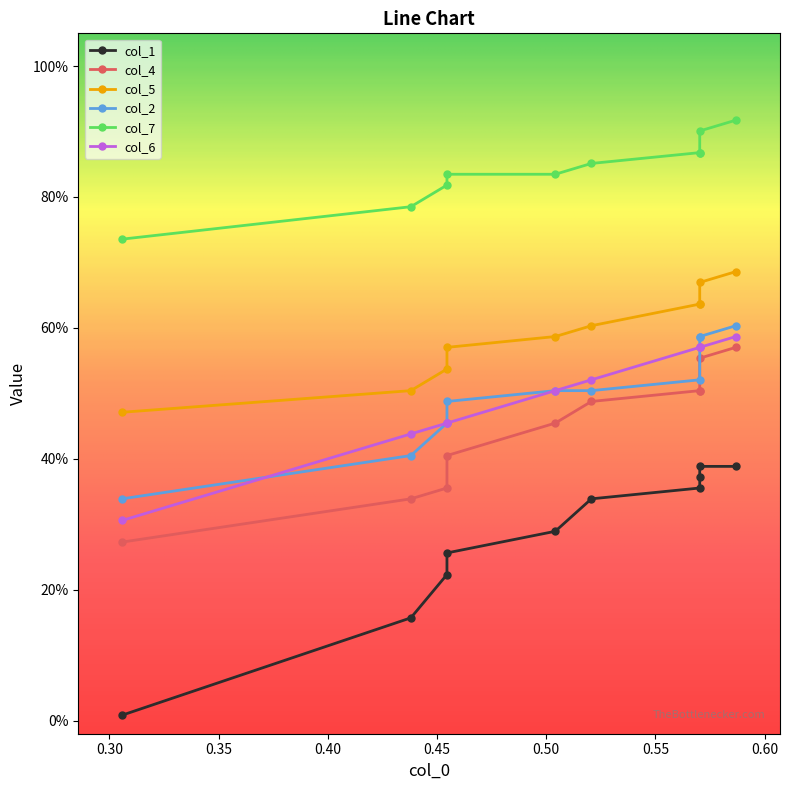

True or false: col_4 and col_1 intersect in this chart.

False